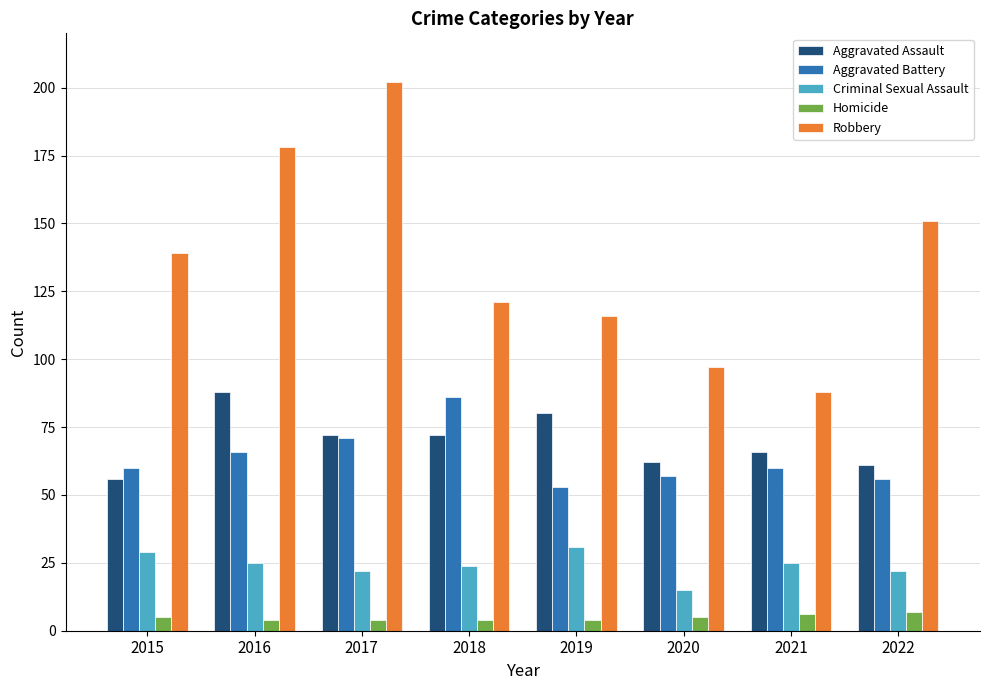

What are all the series names shown in the legend?

Aggravated Assault, Aggravated Battery, Criminal Sexual Assault, Homicide, Robbery